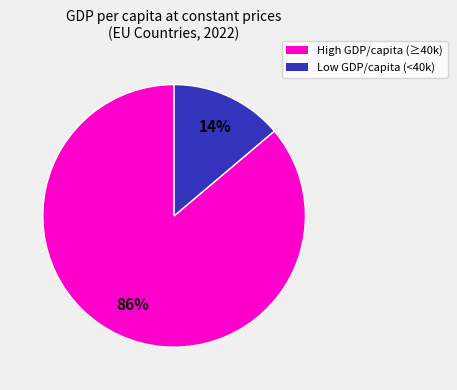

To the nearest percent, what is the difference between the largest and smallest slice percentages?

72%